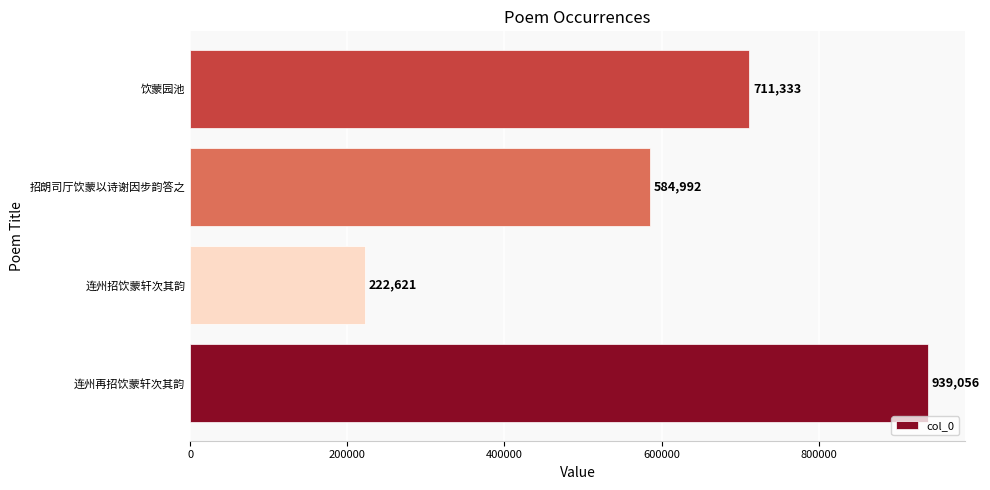

Where is the data nearest to the value 580838?

招朗司厅饮蒙以诗谢因步韵答之